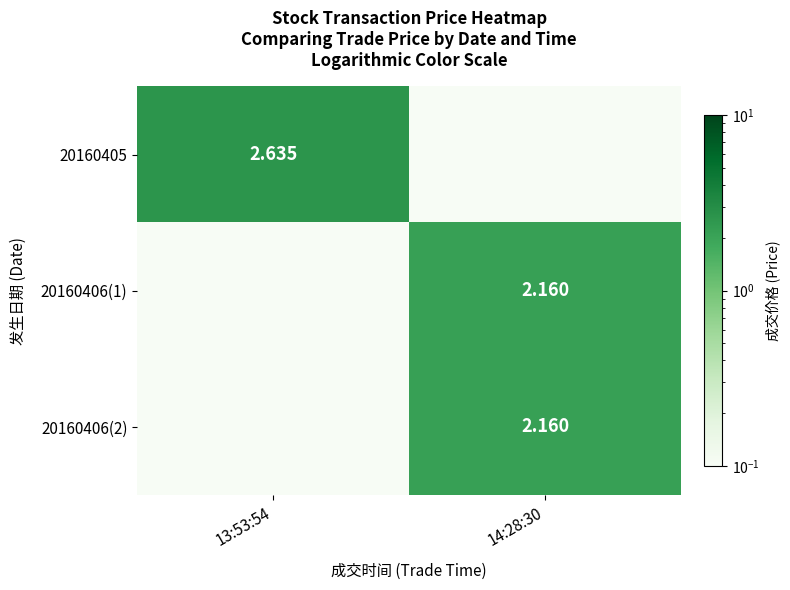

Count the number of categories in the chart.

2